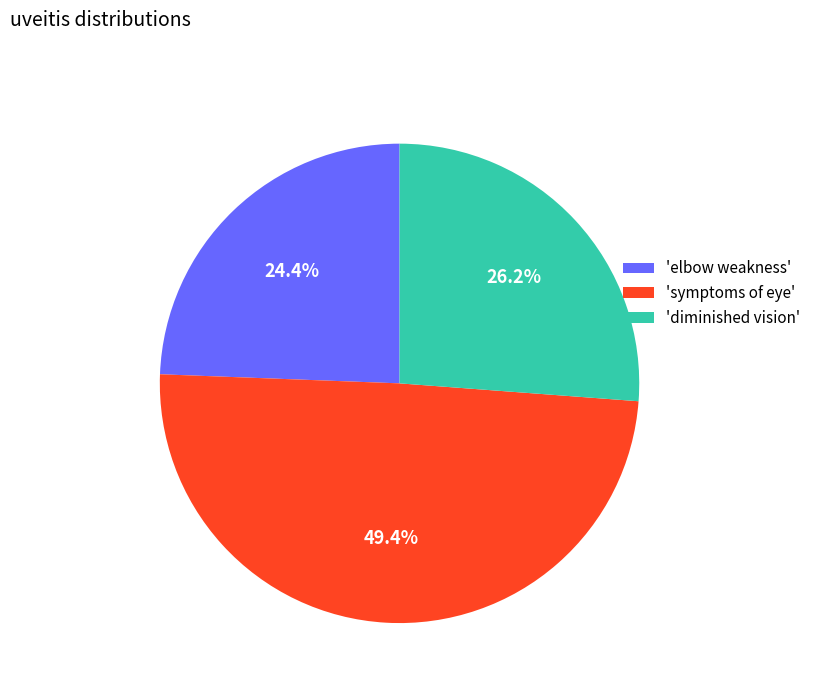

Does 'diminished vision' represent more than half of the total?

No